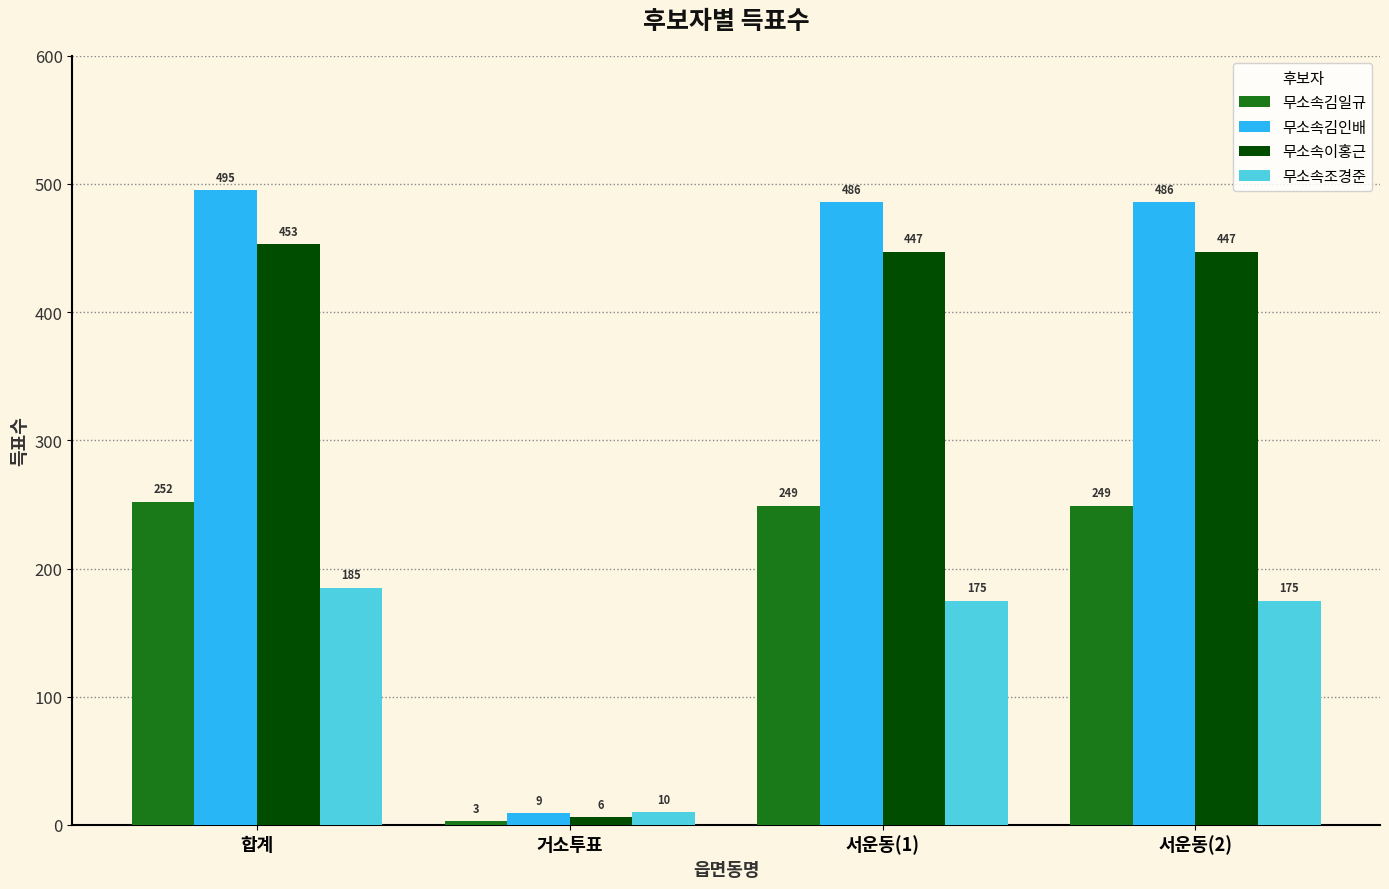

Rank the series by their maximum value, from highest to lowest.

무소속김인배, 무소속이홍근, 무소속김일규, 무소속조경준